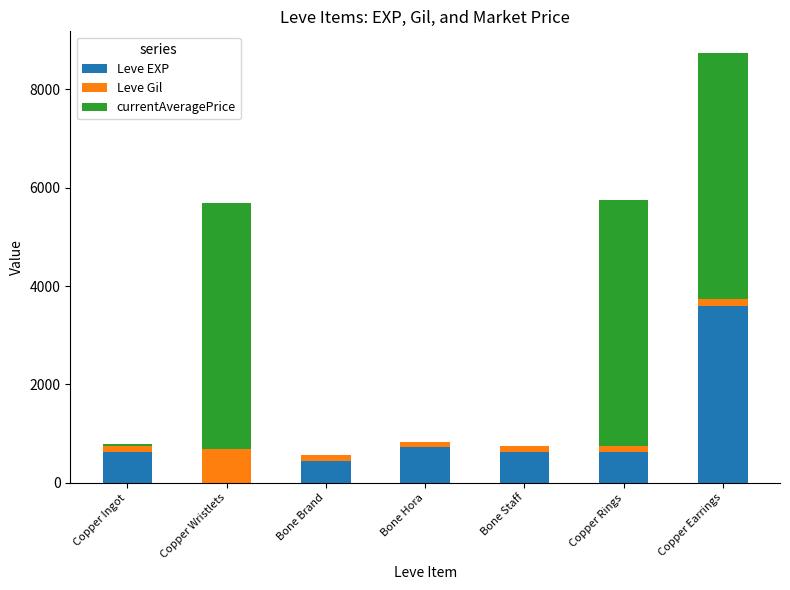

Reading left to right, list the values for the Leve EXP series.

Copper Ingot=630.0	Copper Wristlets=1.0	Bone Brand=450.0	Bone Hora=720.0	Bone Staff=630.0	Copper Rings=630.0	Copper Earrings=3600.0